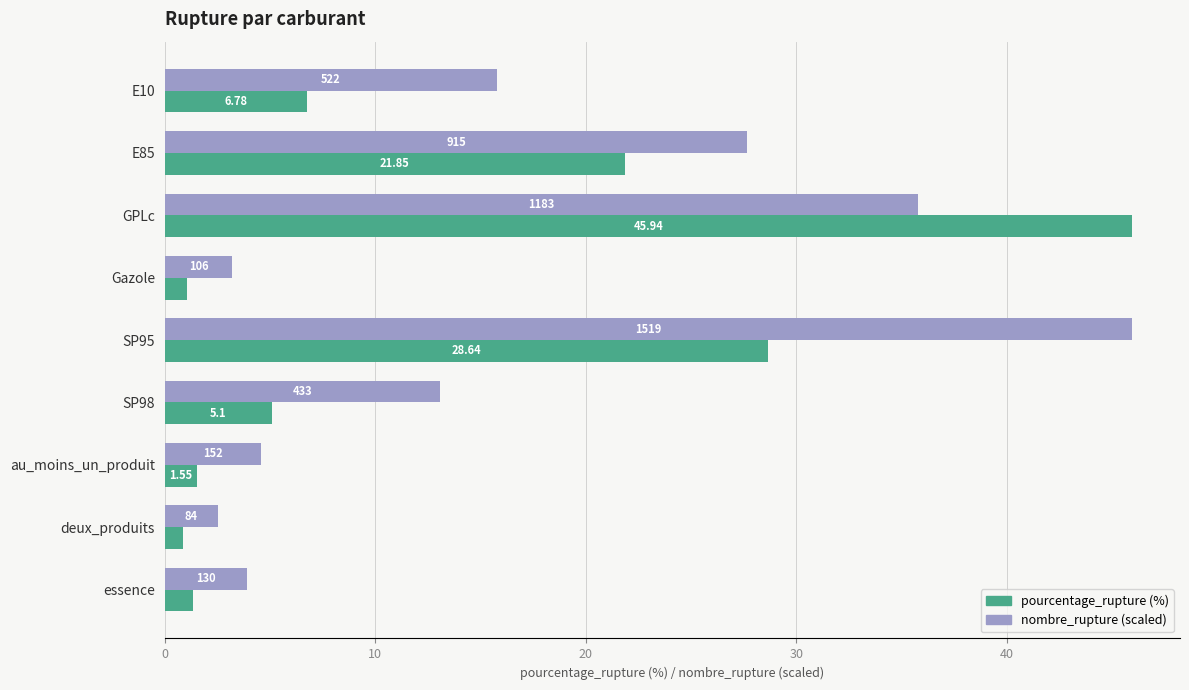

At how many categories does at least one series exceed 29?

2